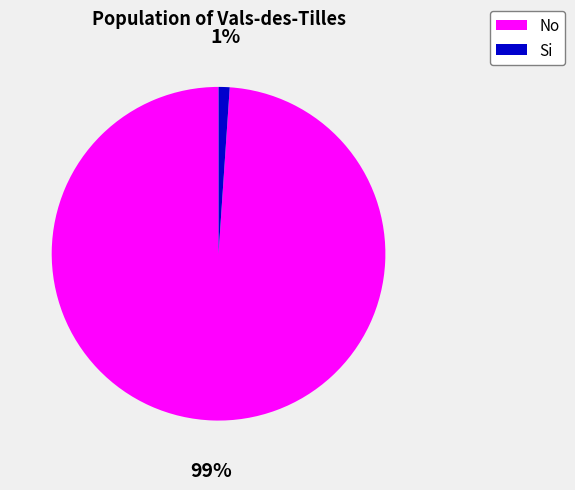

Do Si and No together represent more than half of the pie?

Yes